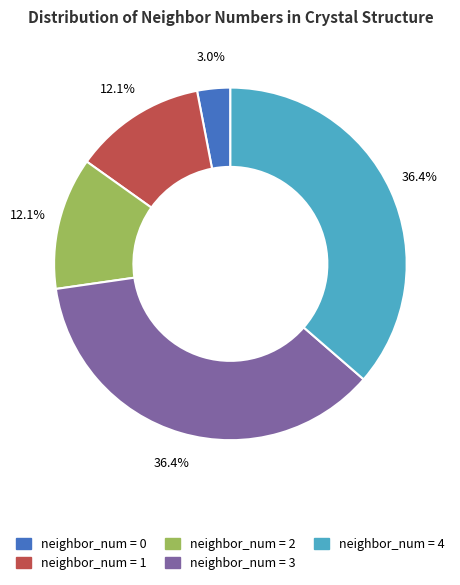

Is there a majority slice in this chart?

No